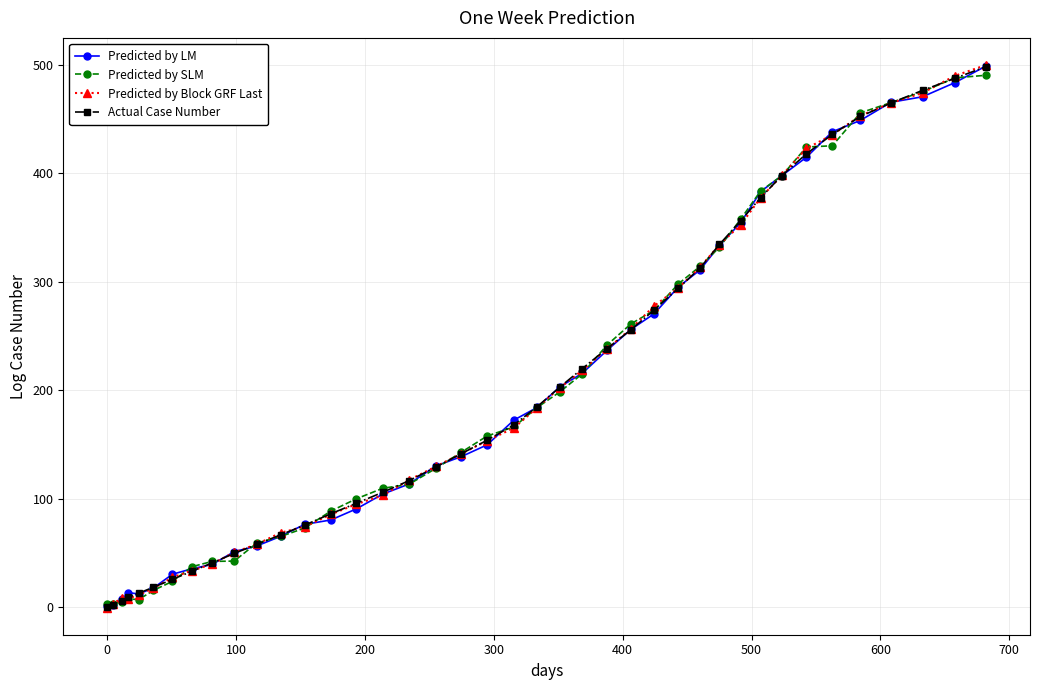

What is the maximum value for Predicted by Block GRF Last?

500.0